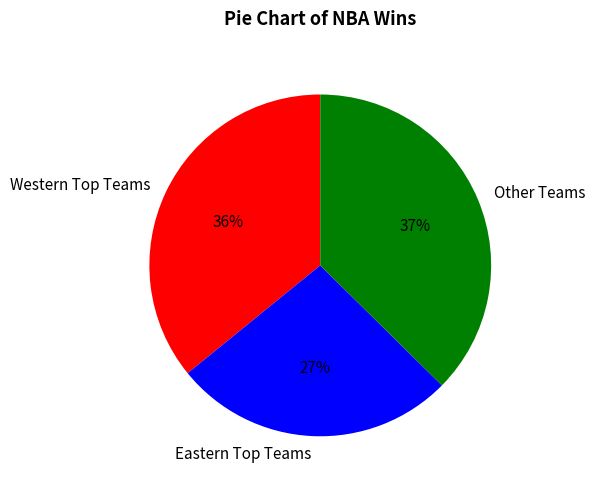

Rank the categories by value from highest to lowest.

Other Teams, Western Top Teams, Eastern Top Teams